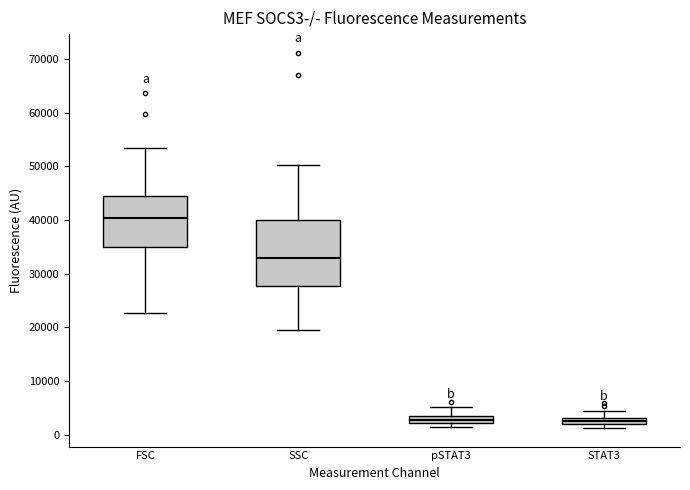

Which box is the tallest, from its lower edge to its upper edge?

SSC